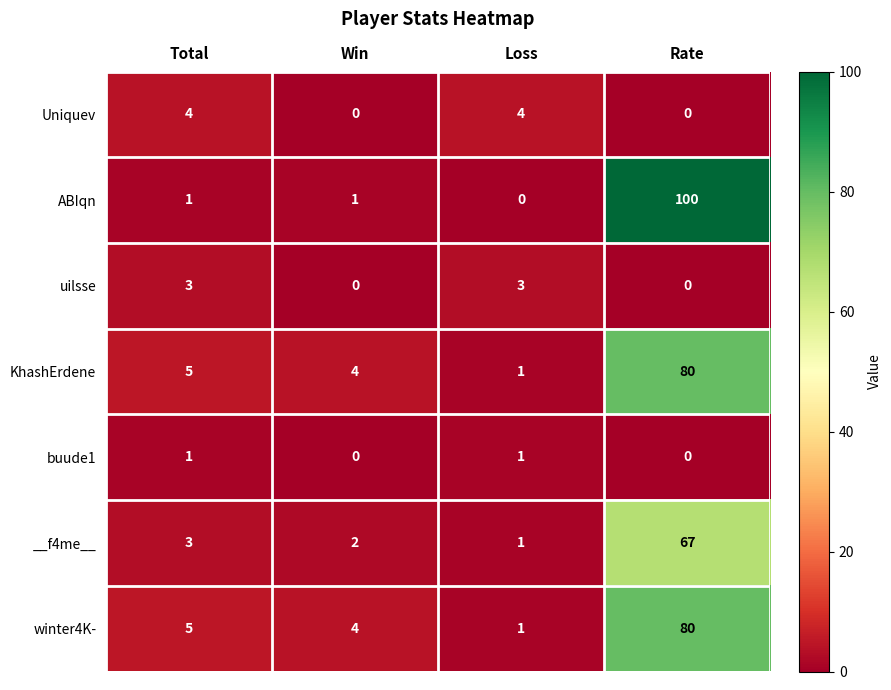

What is the difference between the second highest and minimum values in the Uniquev series?

4